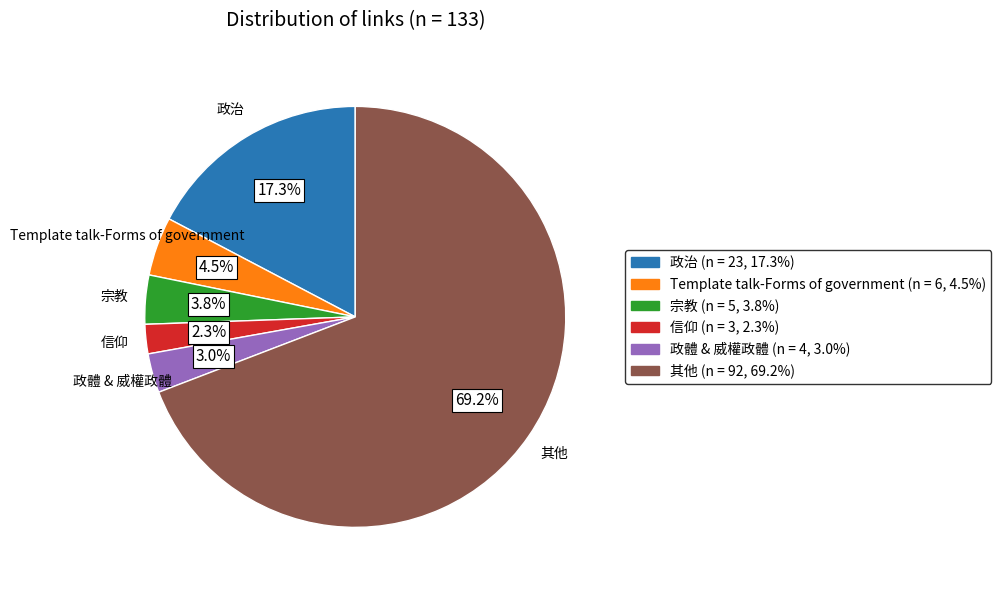

Is there a majority slice in this chart?

Yes